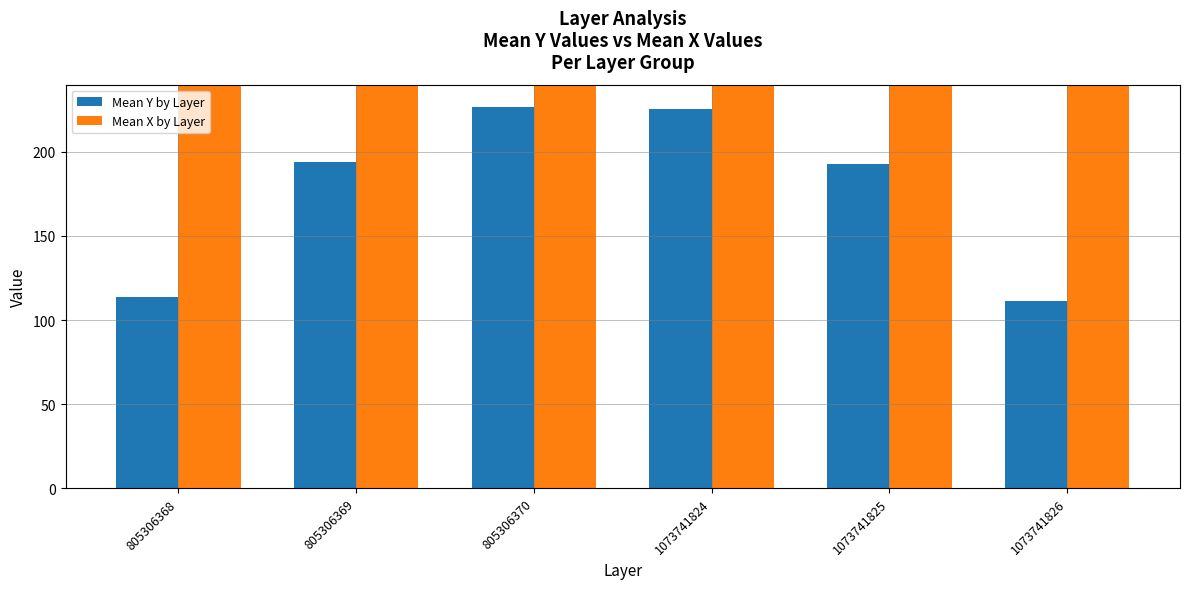

Is it true that Mean Y by Layer equals 100.6 at 805306370?

False